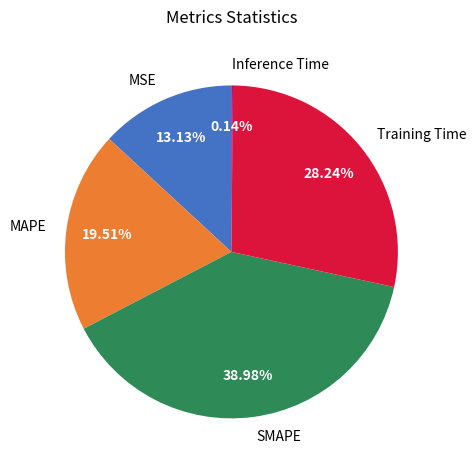

To the nearest percent, what is the difference between the largest and smallest slice percentages?

39%